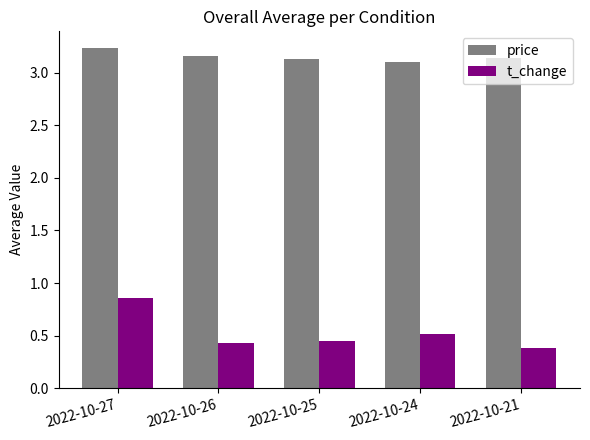

How many bars are there in total?

10